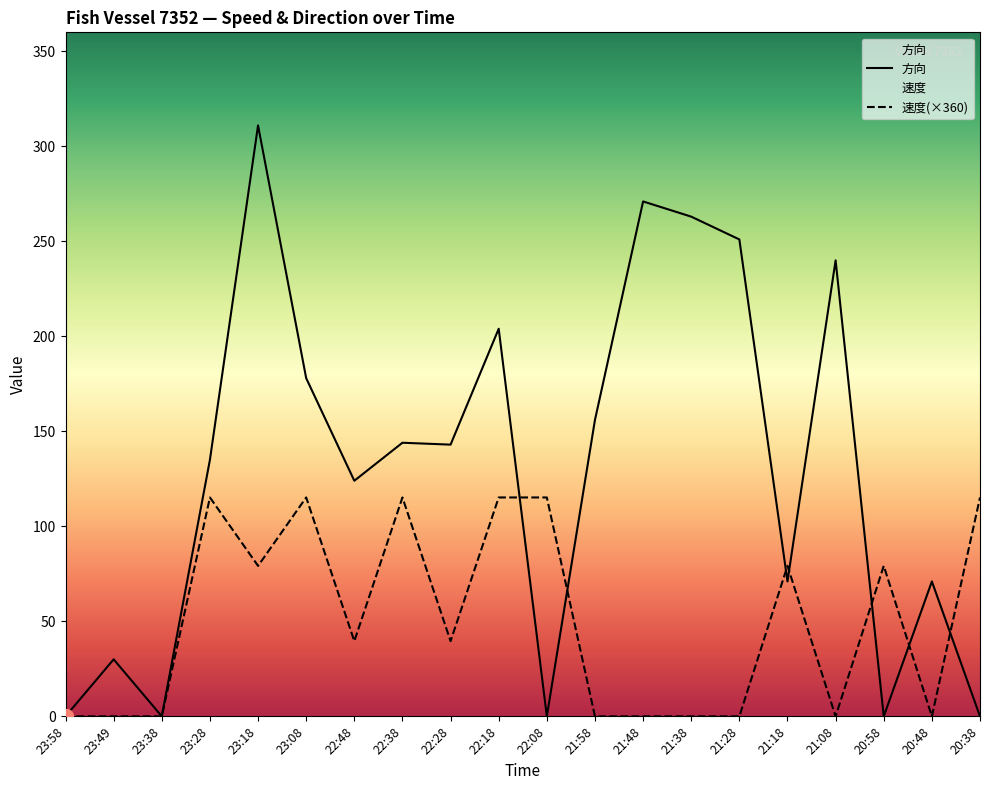

Reading left to right, list all the values displayed in this chart.

速度: 0.0	0.0	0.0	115.2	79.2	115.2	39.6	115.2	39.6	115.2	115.2	0.0	0.0	0.0	0.0	79.2	0.0	79.2	0.0	115.2
方向: 0.0	30.0	0.0	135.0	311.0	178.0	124.0	144.0	143.0	204.0	0.0	156.0	271.0	263.0	251.0	71.0	240.0	0.0	71.0	0.0